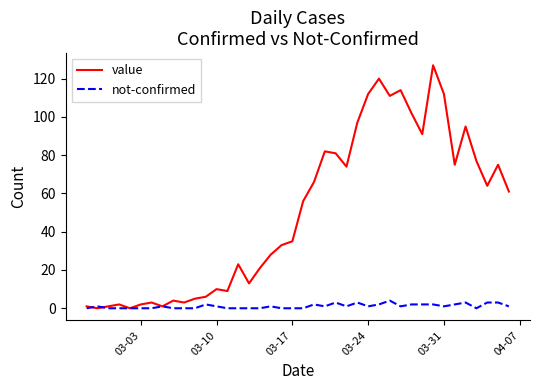

Is this an area chart (filled region under the line)?

No